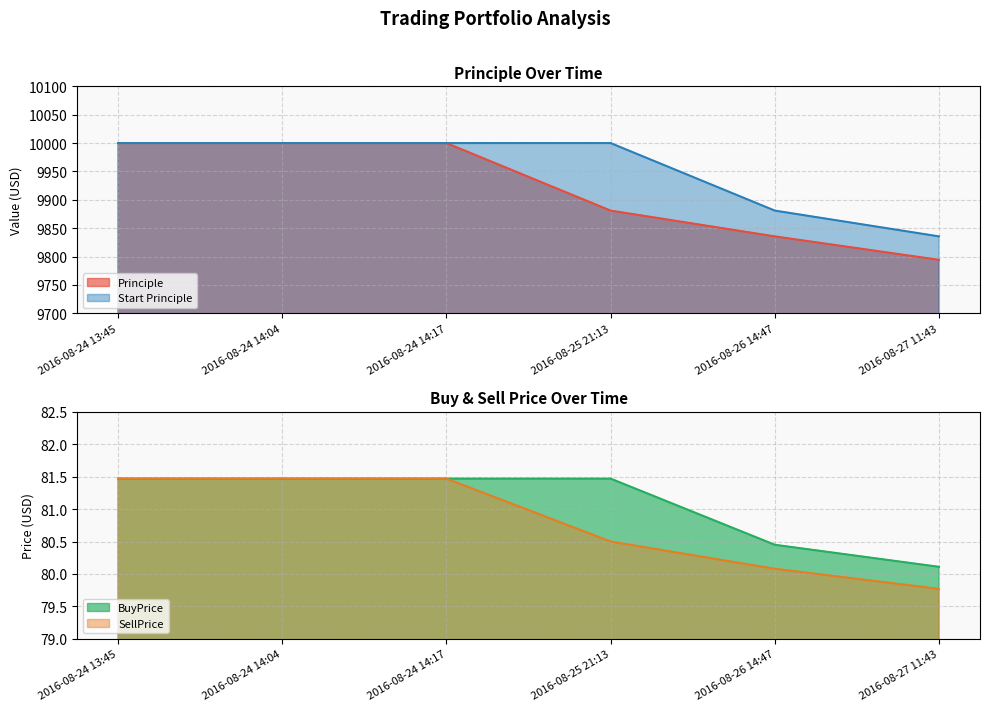

How many data points in BuyPrice are above 81?

4